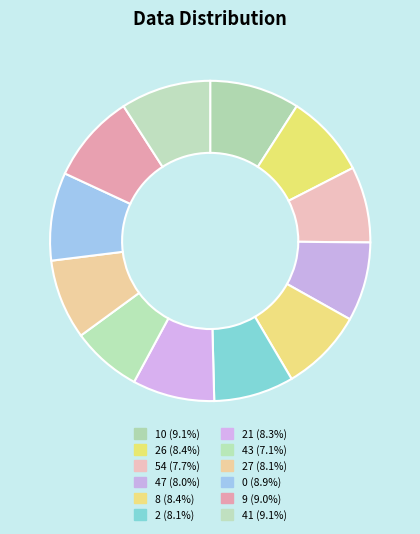

To the nearest percent, what is the average slice percentage?

8%